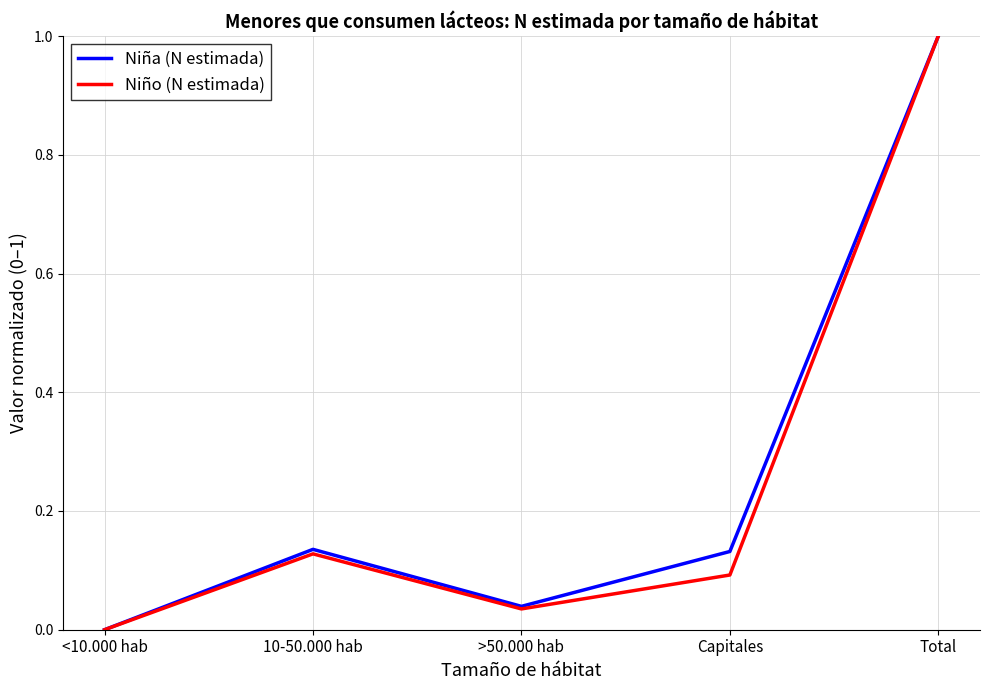

The Niña (N estimada) series shows 0.1 at 10-50.000 hab. True or false?

True